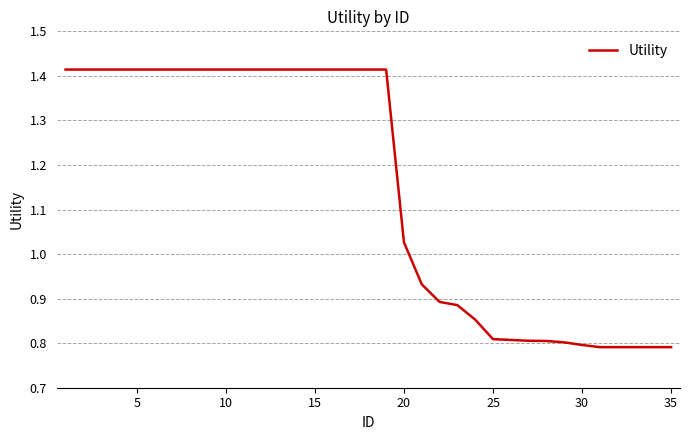

What is the difference between the maximum and minimum values?

0.6